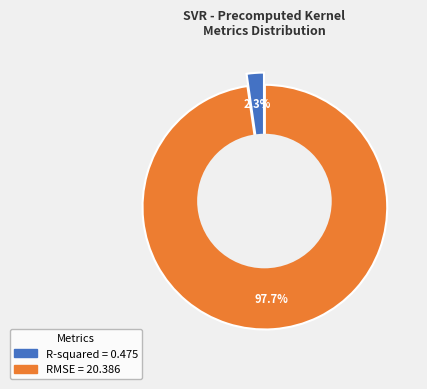

Combined, do RMSE and R-squared account for over 50%?

Yes